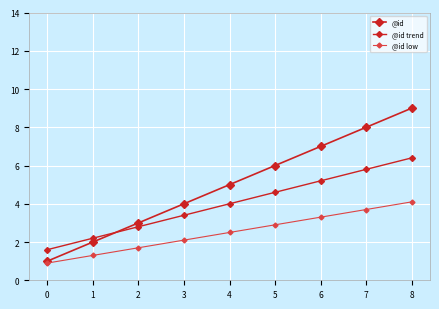

What is the difference between the second highest and second lowest values in the @id trend series?

3.6